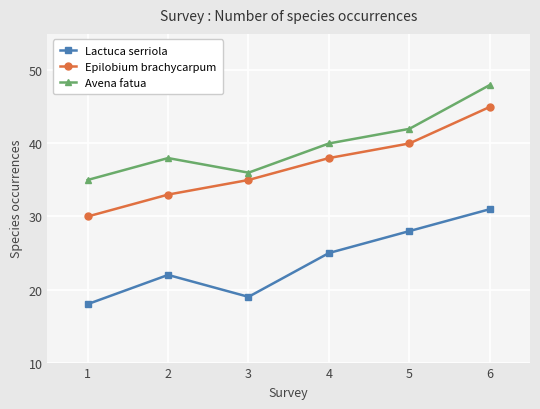

Where is Lactuca serriola nearest to the value 24?

4